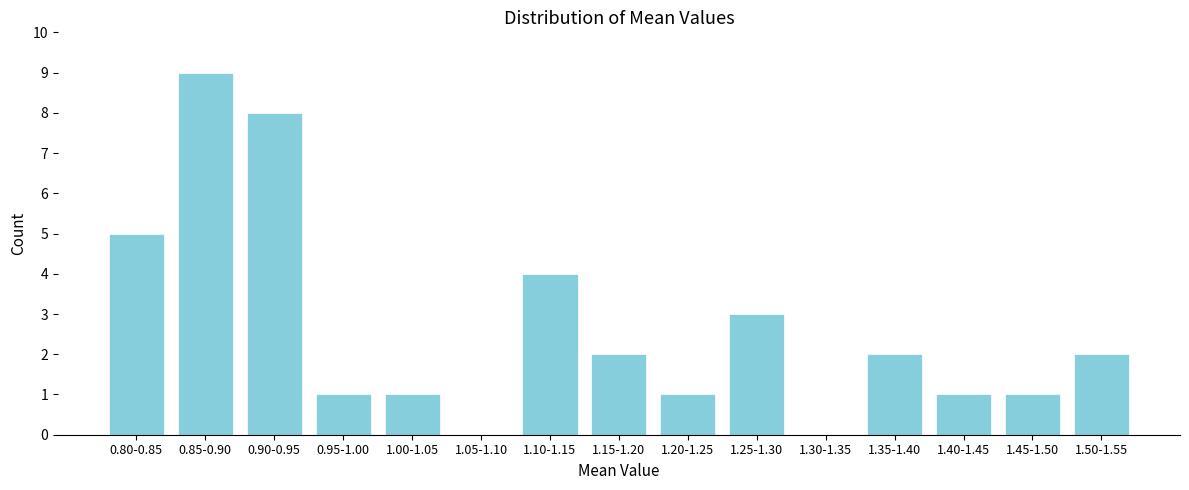

Reading left to right, list all the values displayed in this chart.

0.80-0.85=5	0.85-0.90=9	0.90-0.95=8	0.95-1.00=1	1.00-1.05=1	1.05-1.10=0	1.10-1.15=4	1.15-1.20=2	1.20-1.25=1	1.25-1.30=3	1.30-1.35=0	1.35-1.40=2	1.40-1.45=1	1.45-1.50=1	1.50-1.55=2